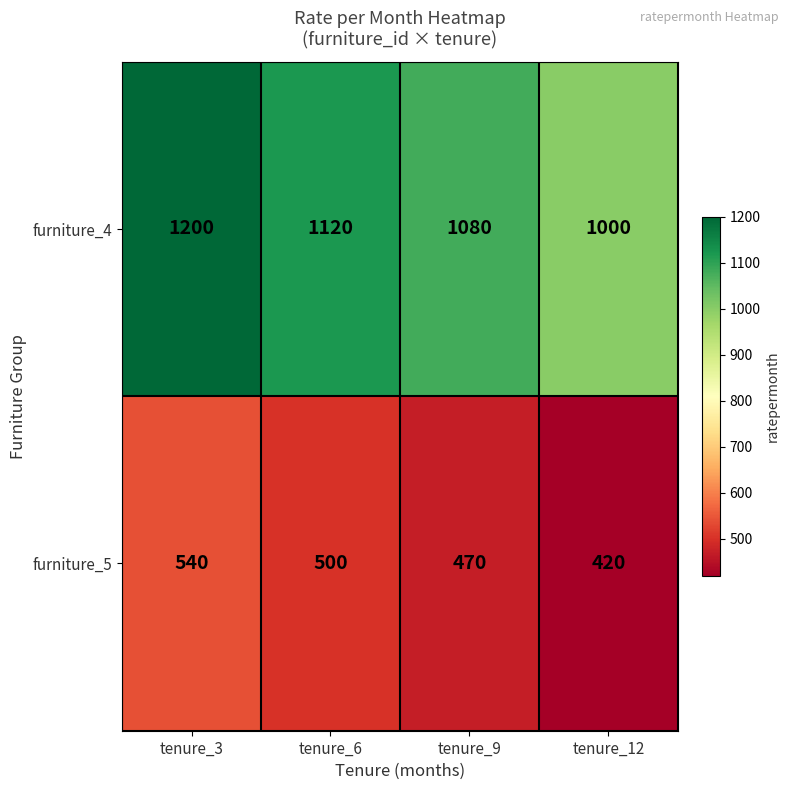

Reading right to left, what are all the values shown in this chart?

furniture_4: 1000	1080	1120	1200
furniture_5: 420	470	500	540